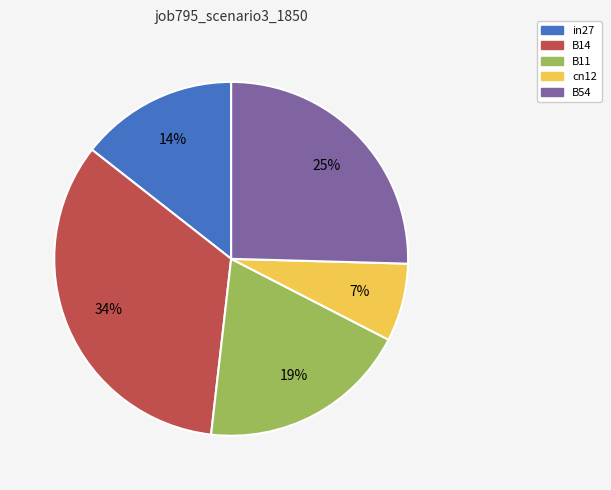

Is there any slice that represents more than half of the pie?

No